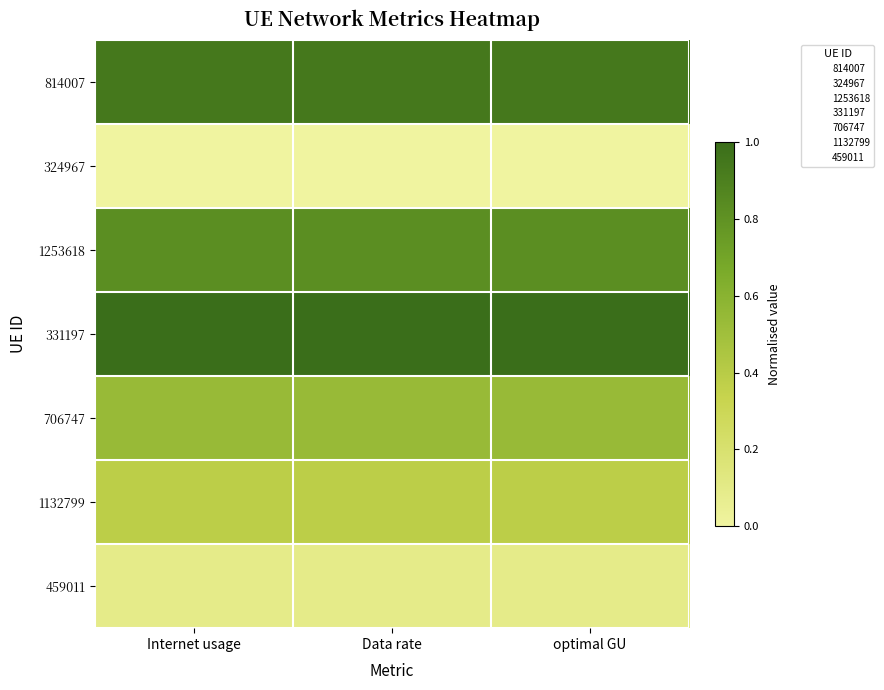

Count the number of data series in this chart.

7